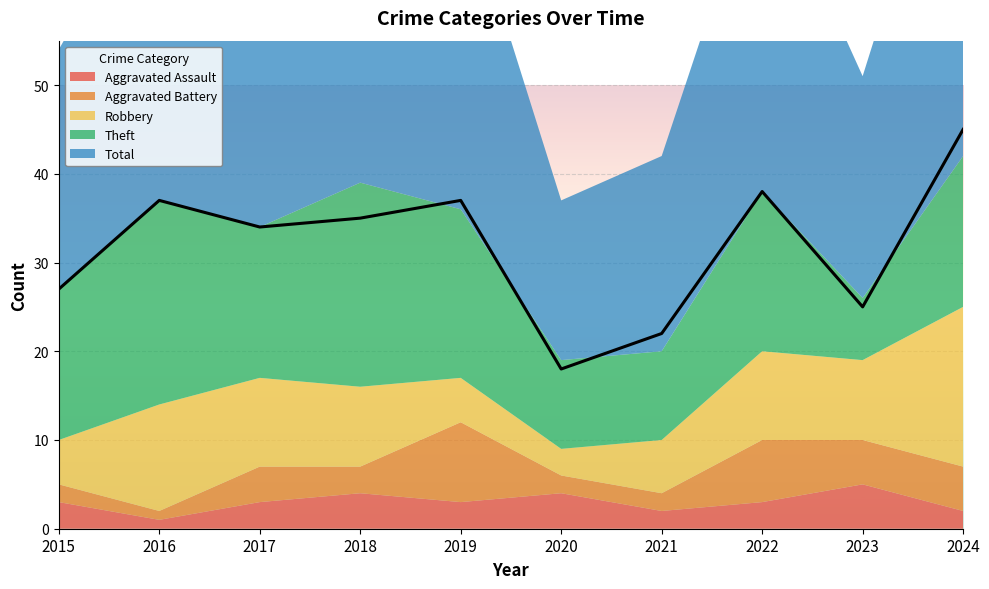

How many lines are shown in the chart?

5